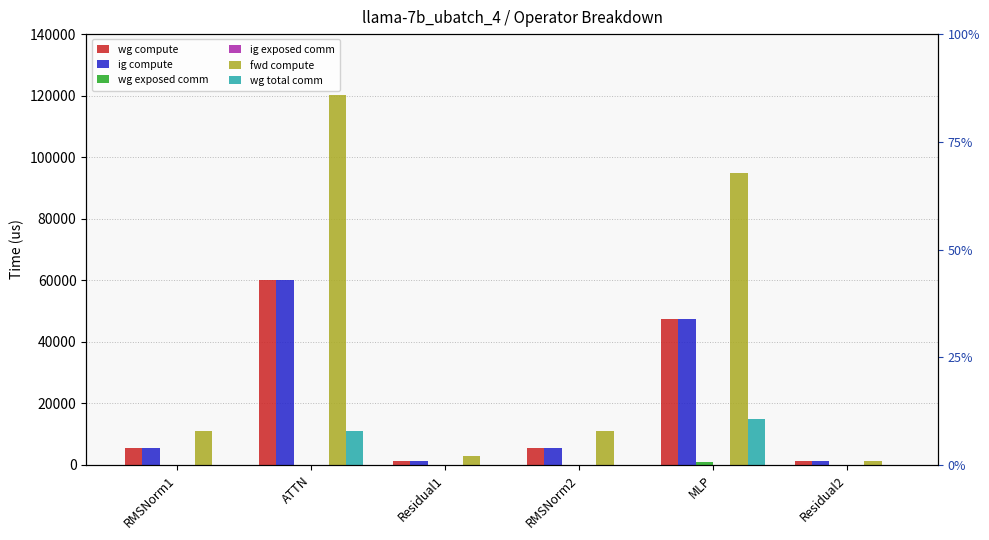

Rank the categories by wg compute value from highest to lowest.

ATTN, MLP, RMSNorm1, RMSNorm2, Residual1, Residual2